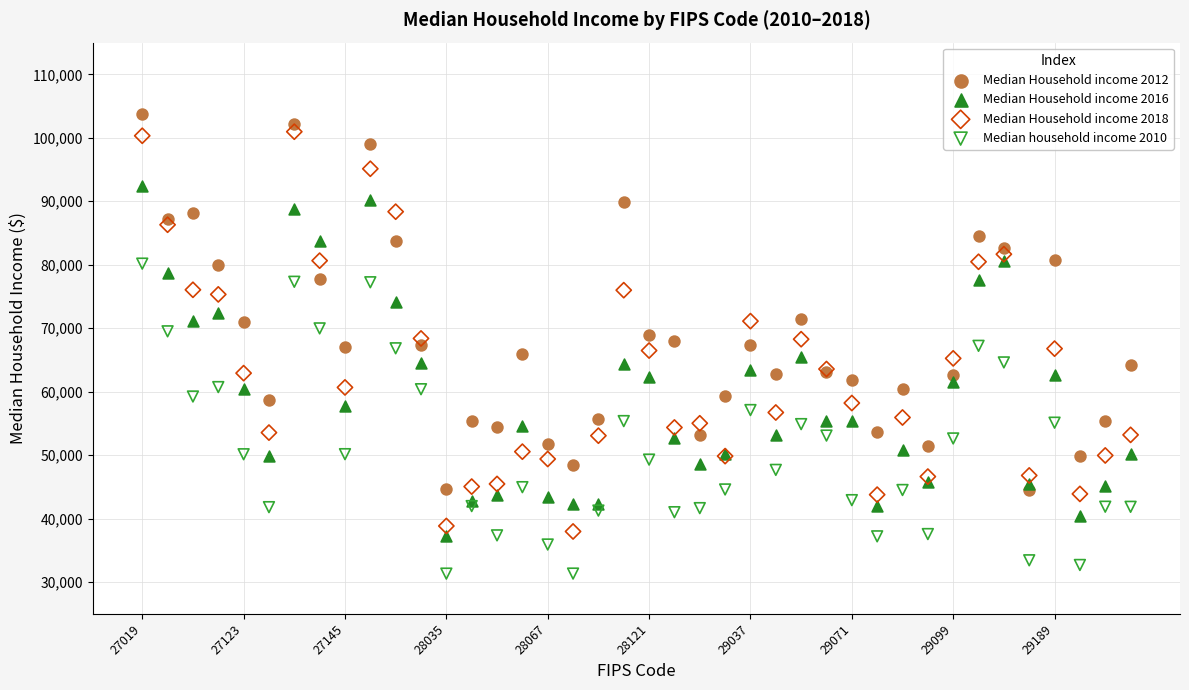

What are all the series names shown in the legend?

Median Household income 2012, Median Household income 2016, Median Household income 2018, Median household income 2010